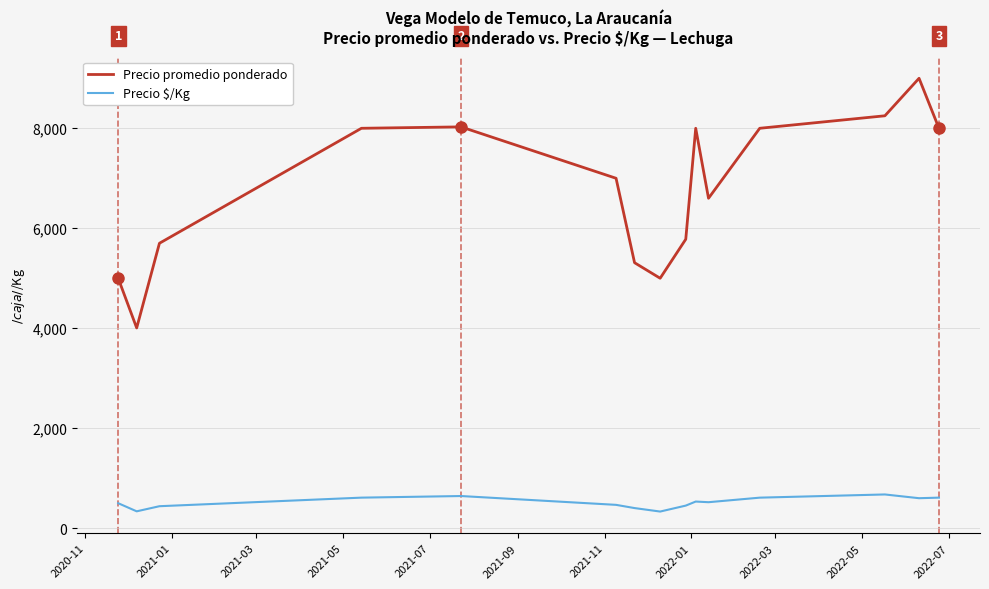

List the series in order of their peak value, lowest first.

Precio $/Kg, Precio promedio ponderado